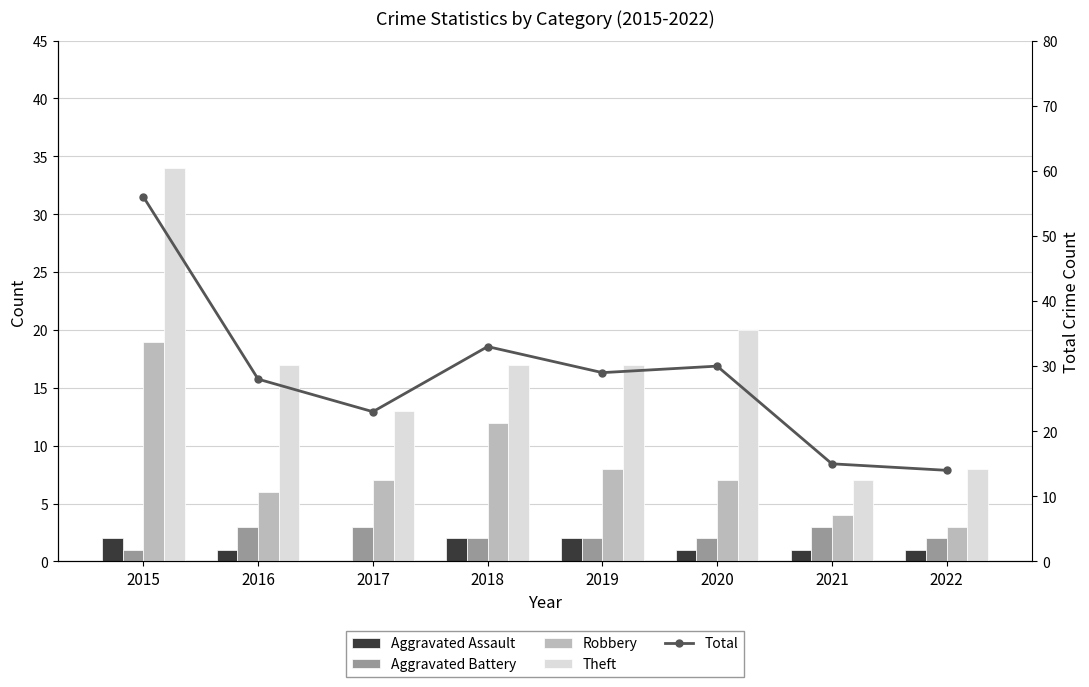

Rank the categories by Robbery value from lowest to highest.

2022, 2021, 2016, 2017, 2020, 2019, 2018, 2015